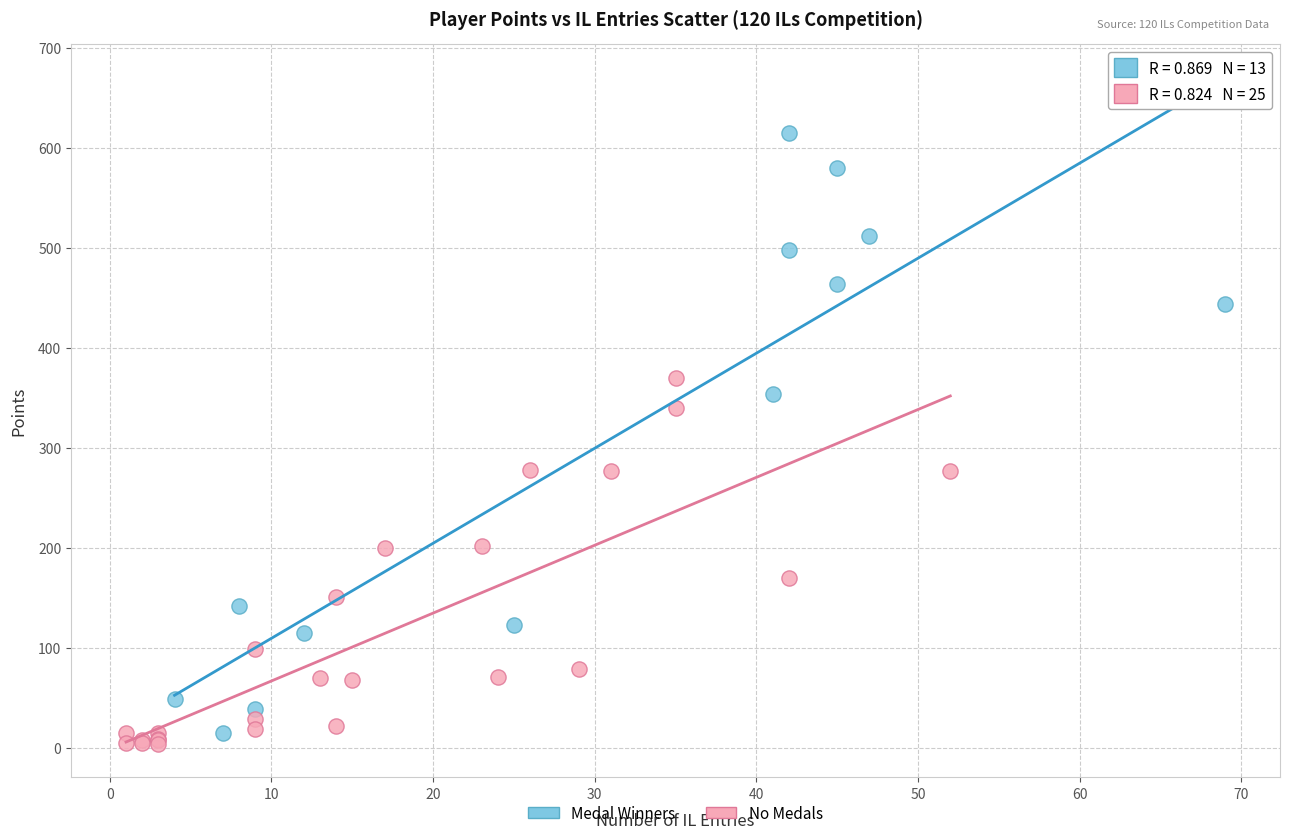

Which series has the largest Y range (max minus min)?

Medal Winners